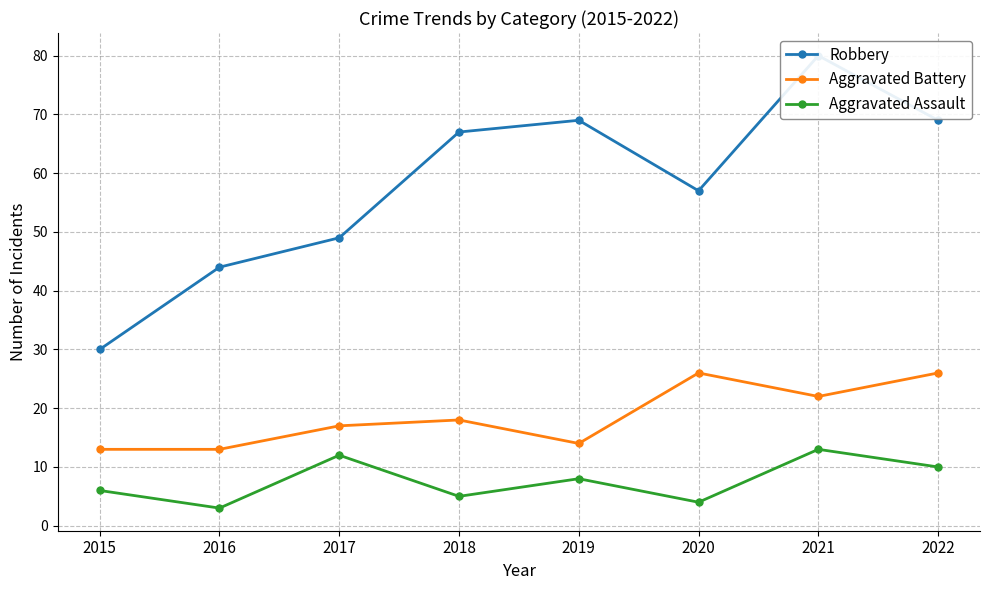

What is the difference between the highest and lowest values at 2022?

59